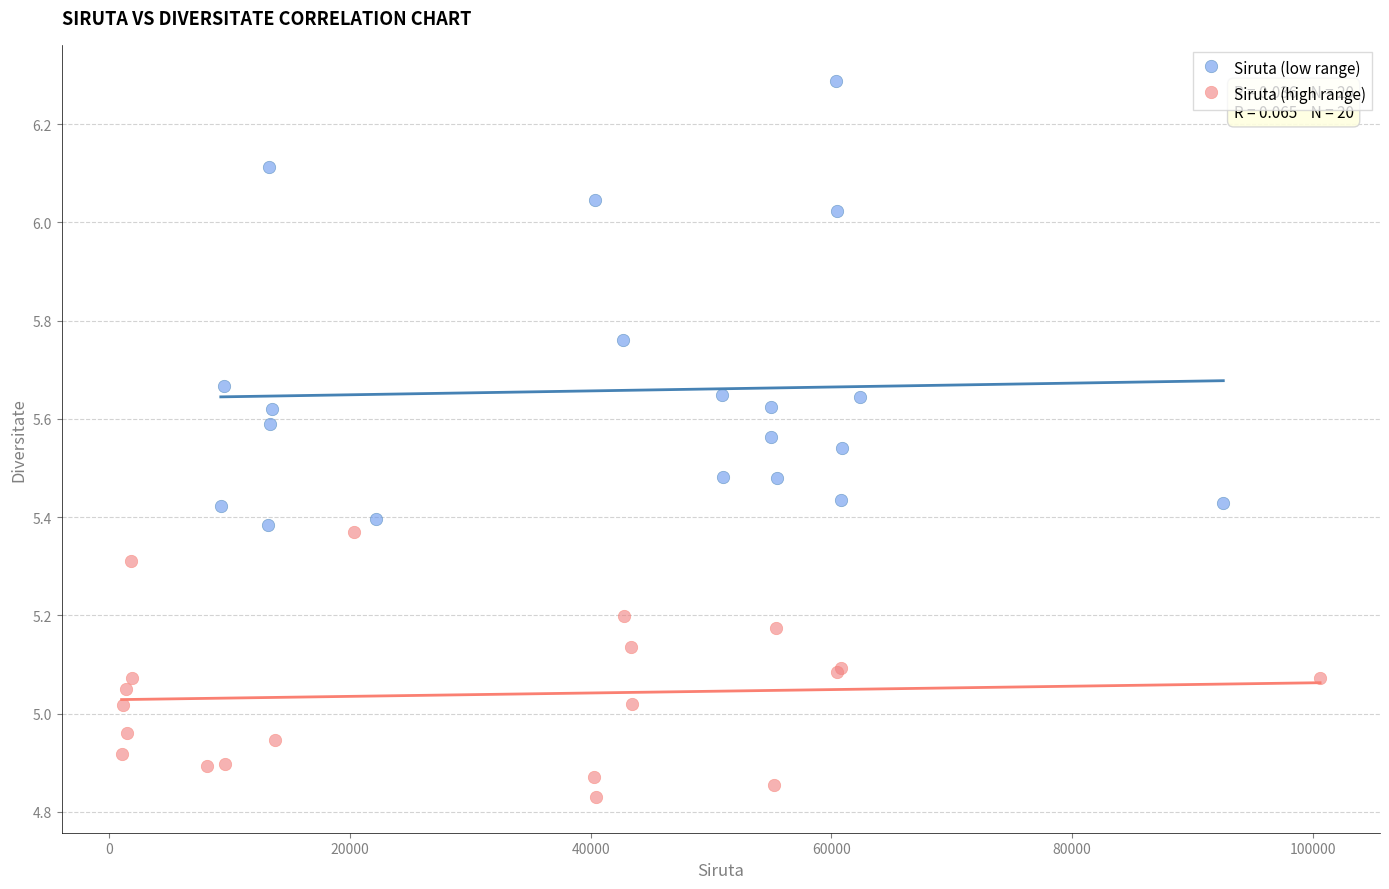

Which series has the widest spread of Y values?

Siruta (low range)